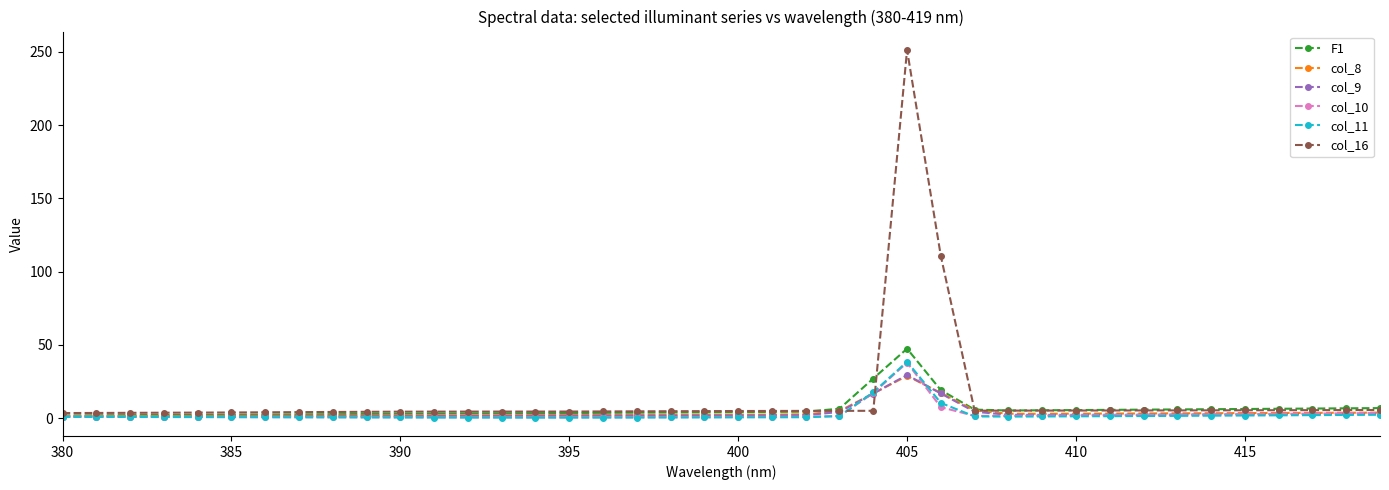

What is the greatest value displayed?

251.4